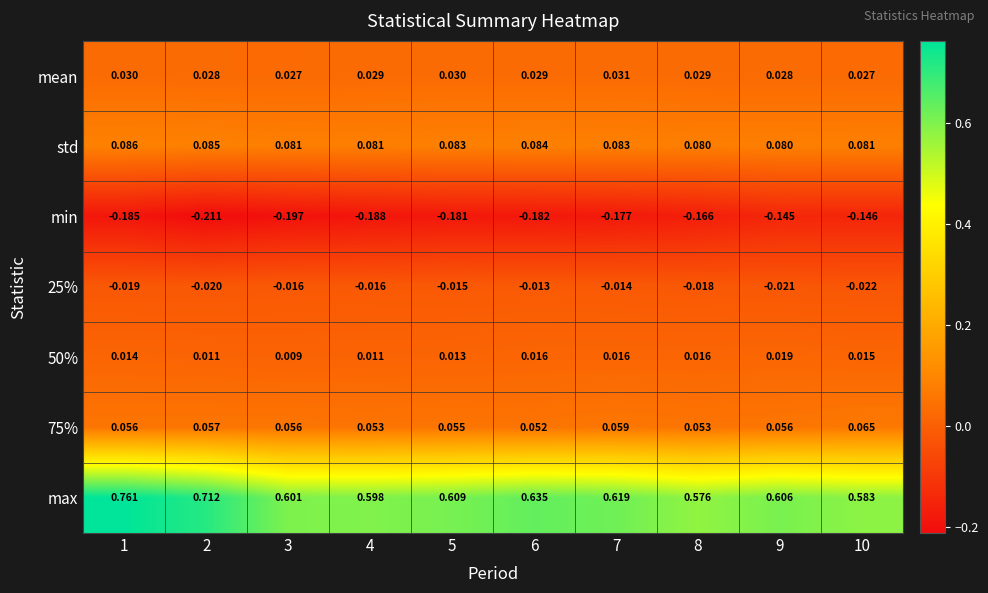

Which series changed the most between 3 and 7?

min